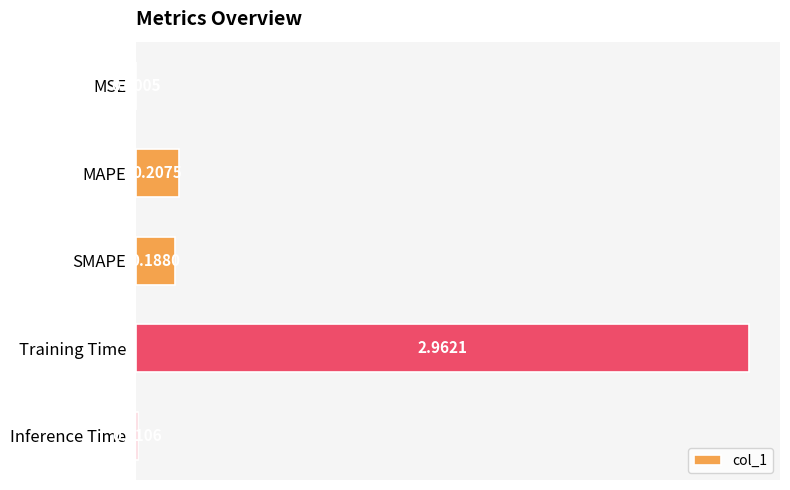

What is the sum of all values?

3.4